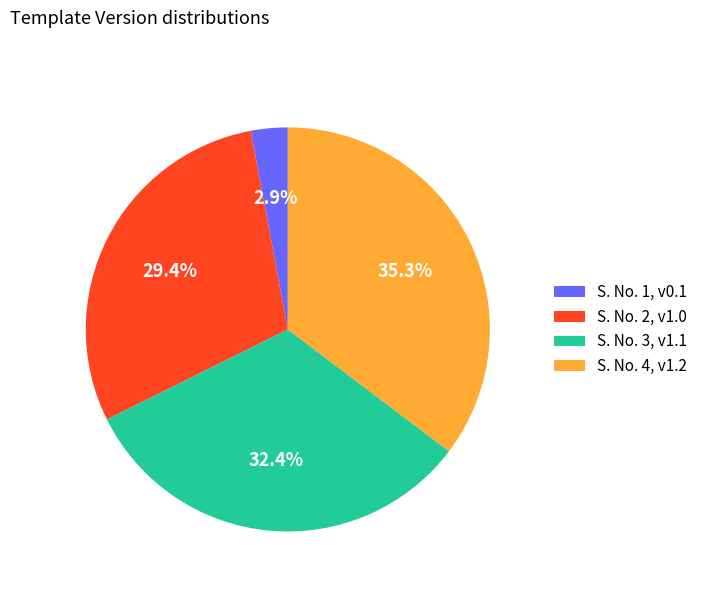

What is the total percentage of S. No. 1, v0.1 and S. No. 4, v1.2?

38.2%